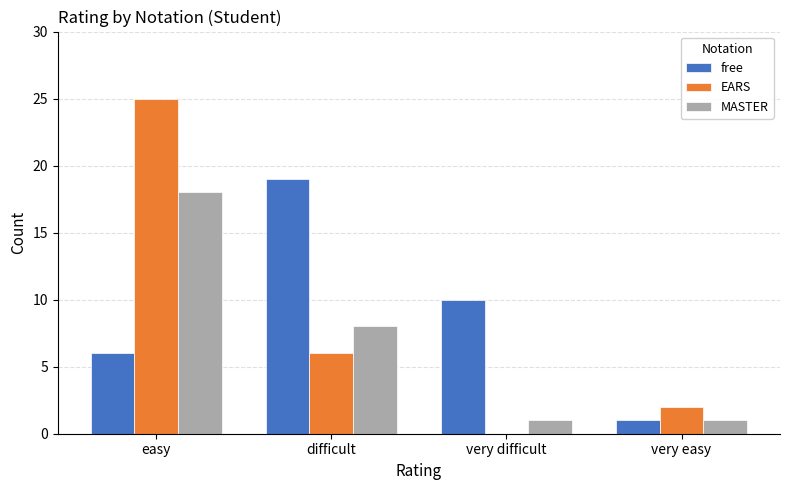

Between easy and very difficult, which series saw the biggest shift?

EARS